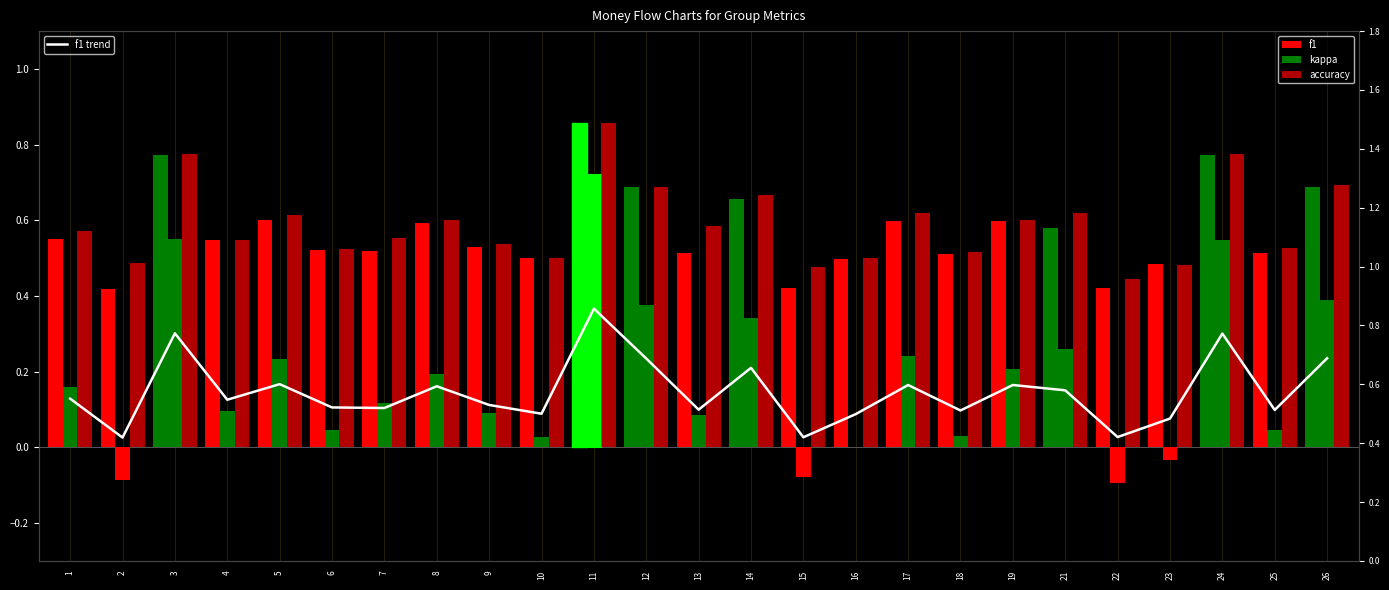

The f1 trend series shows 0.5 at 16. True or false?

True